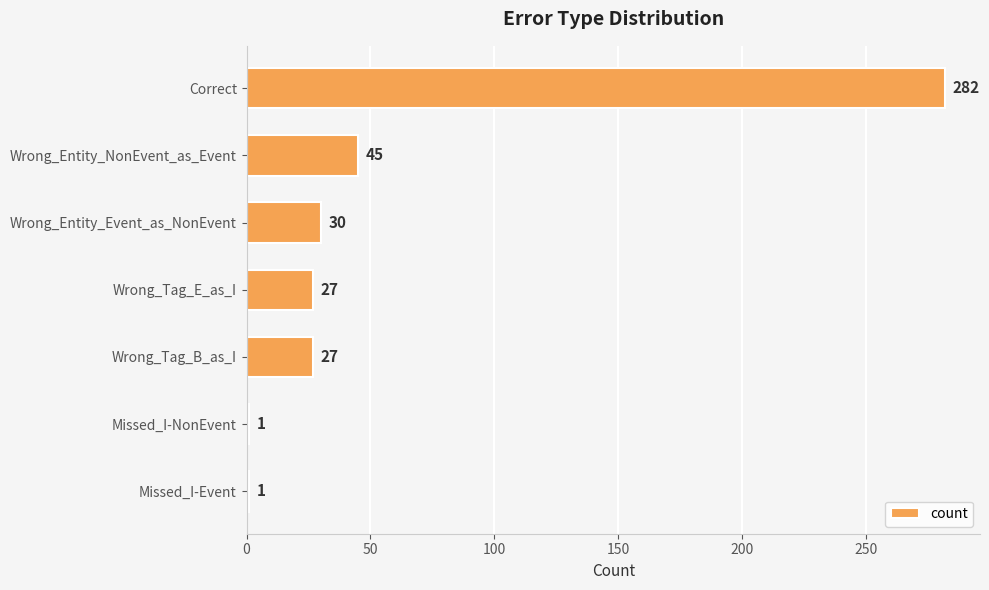

Reading bottom to top, transcribe all the data shown in this chart.

1	1	27	27	30	45	282